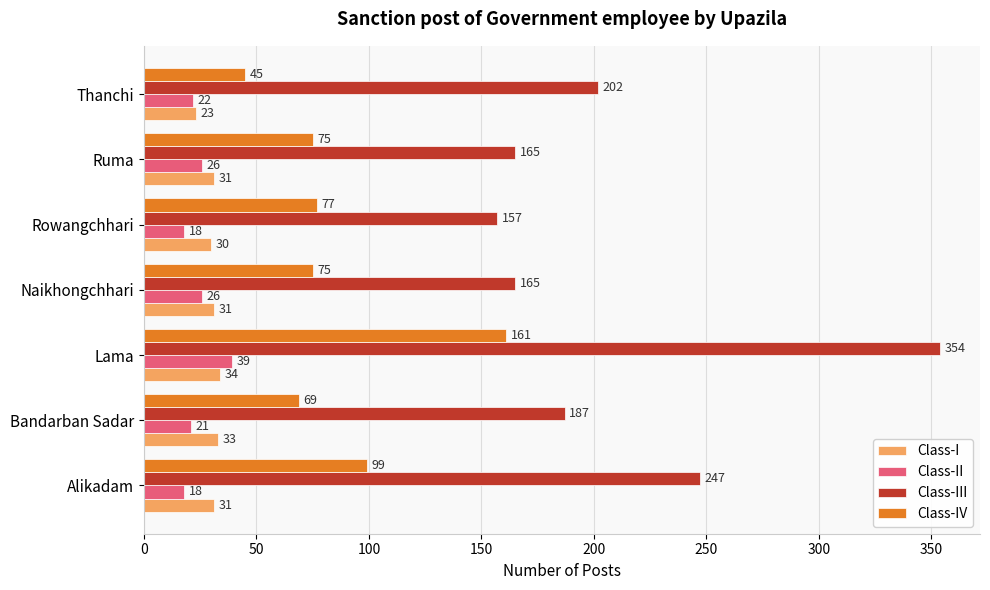

What is the average value of the Class-III series?

211